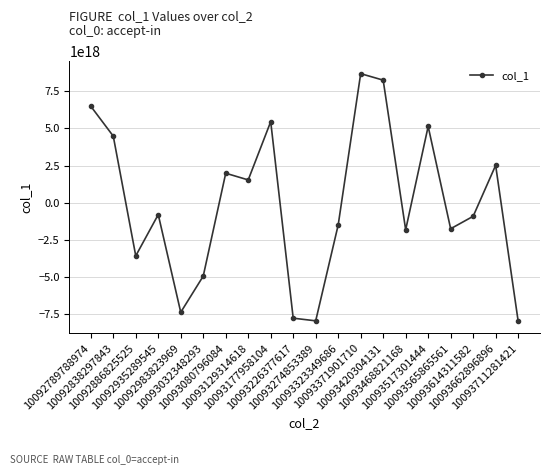

How many interior local peaks (higher than both neighbors) does the data have?

6